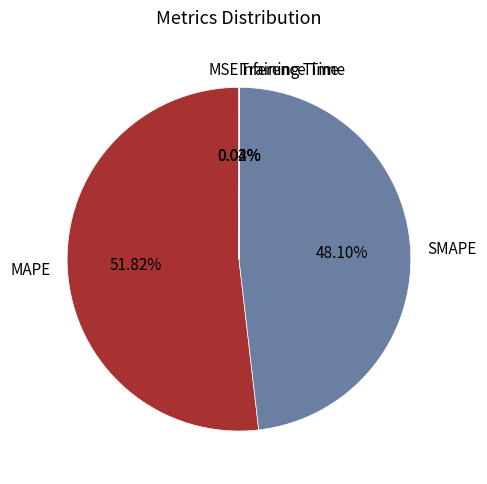

Between MAPE and SMAPE, which is larger?

MAPE